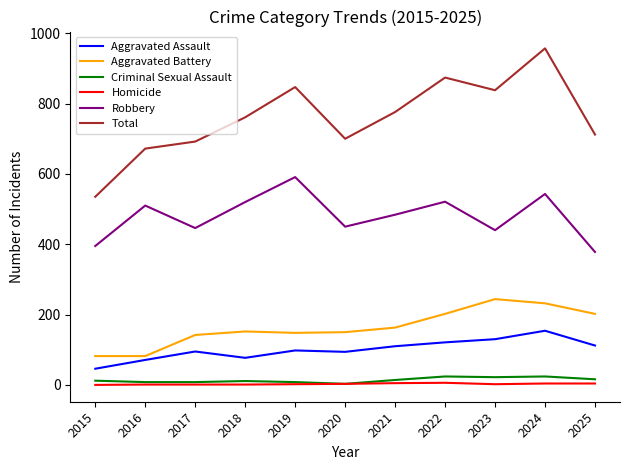

True or false: Homicide and Robbery intersect in this chart.

False